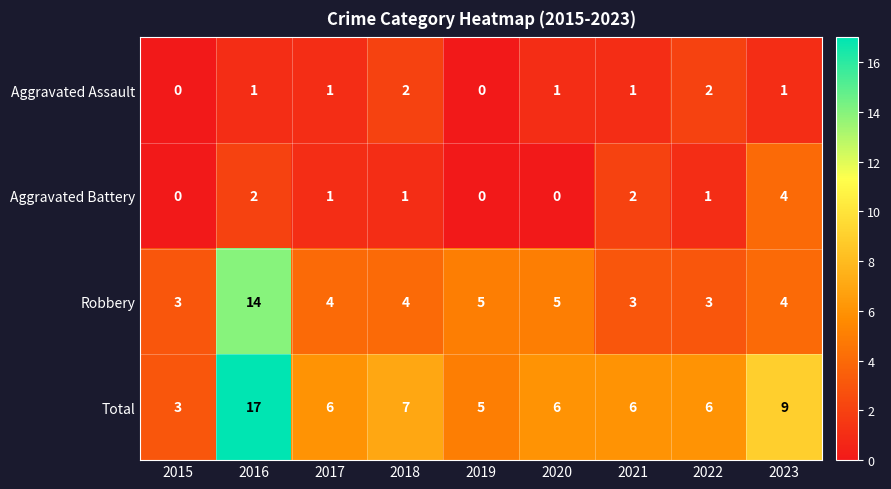

Is it true that Total equals 10 at 2022?

False